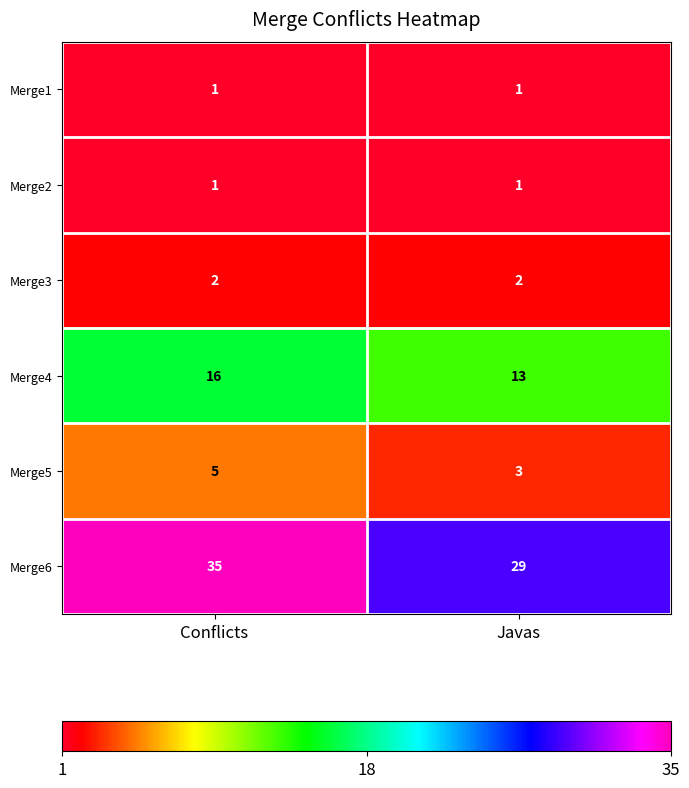

Reading left to right, extract all data points from this chart.

Merge1: Conflicts=1	Javas=1
Merge2: Conflicts=1	Javas=1
Merge3: Conflicts=2	Javas=2
Merge4: Conflicts=16	Javas=13
Merge5: Conflicts=5	Javas=3
Merge6: Conflicts=35	Javas=29